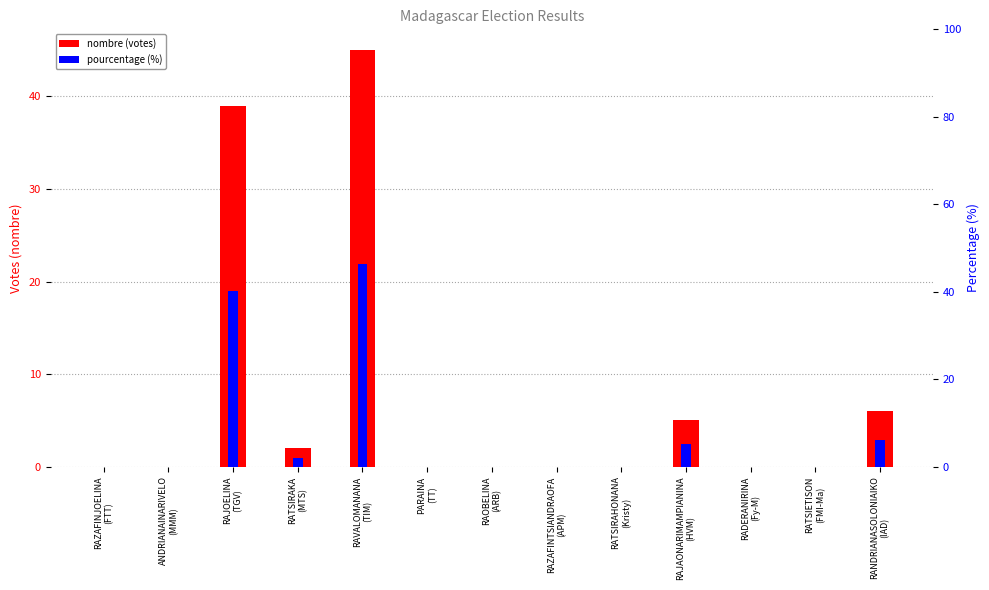

What is the highest value of the nombre (votes) series?

45.0